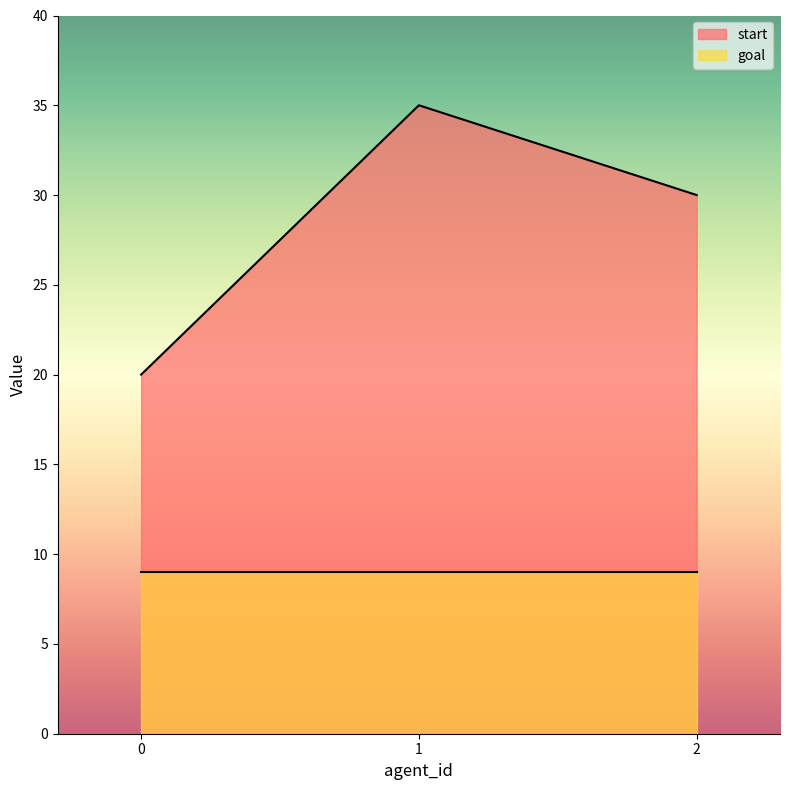

Reading right to left, what are all the values shown in this chart?

2=30	1=35	0=20